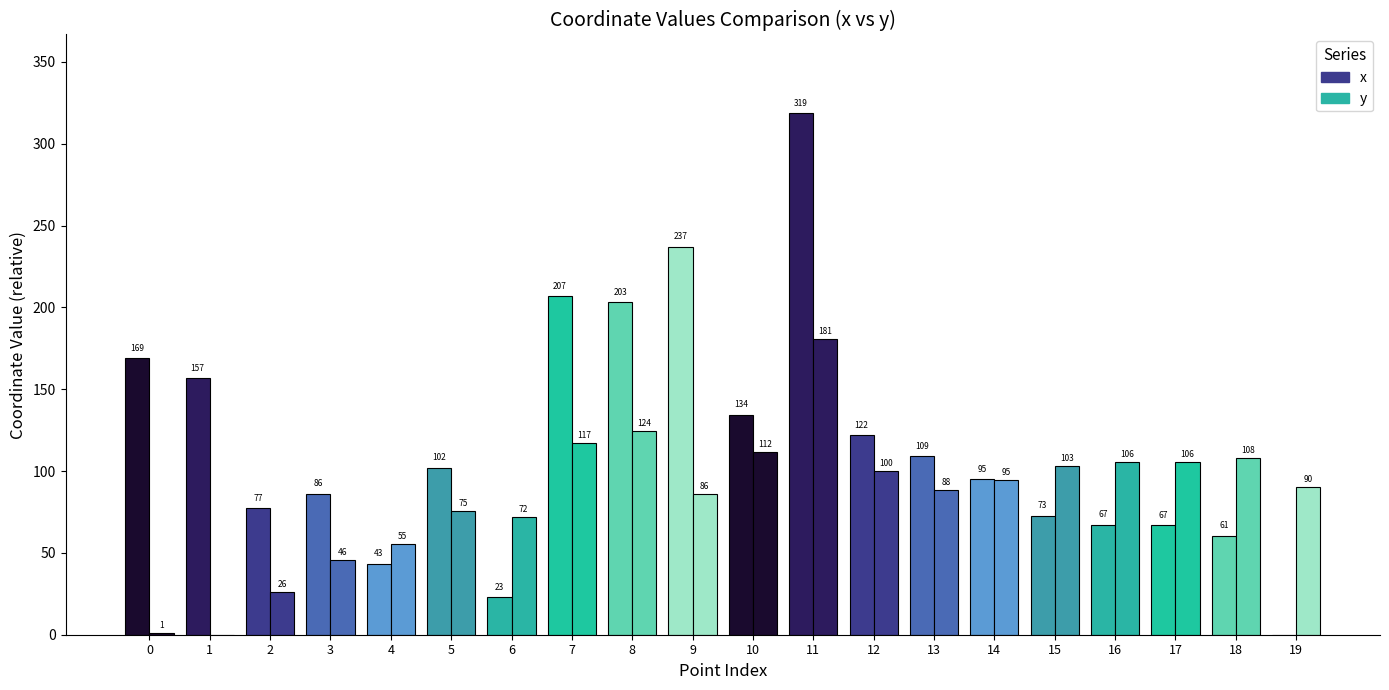

What is the maximum value for y?

180.5